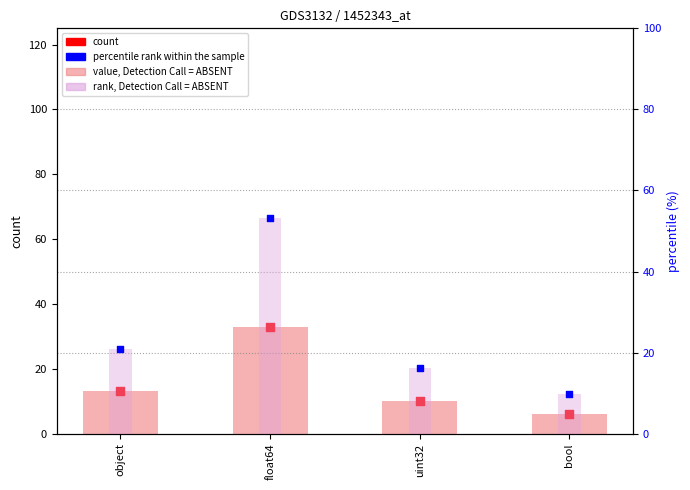

Which series has the largest total across all categories?

rank, Detection Call = ABSENT